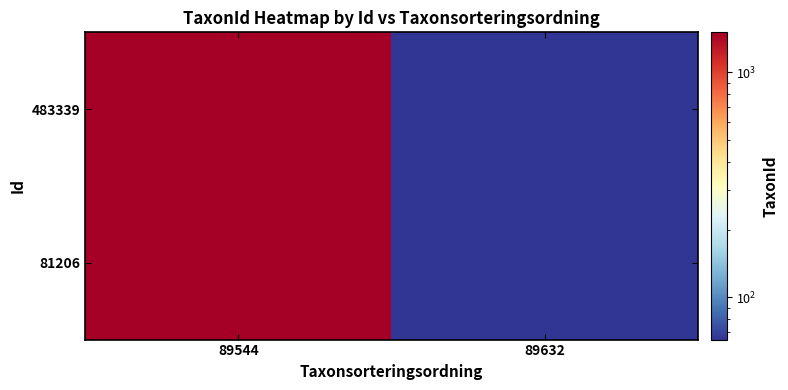

Reading right to left, what are all the values shown in this chart?

483339: 89632=65	89544=1503
81206: 89632=65	89544=1503